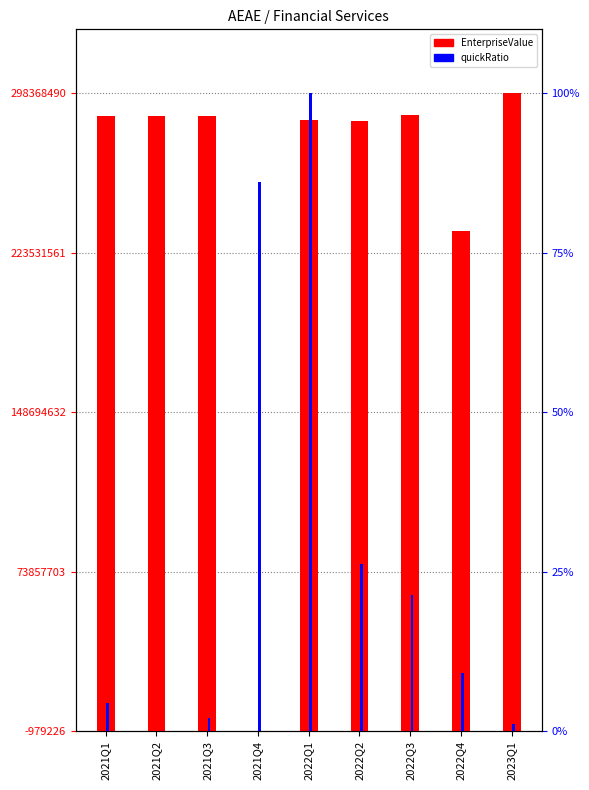

What is the difference between the maximum and minimum values in the EnterpriseValue series?

100.0